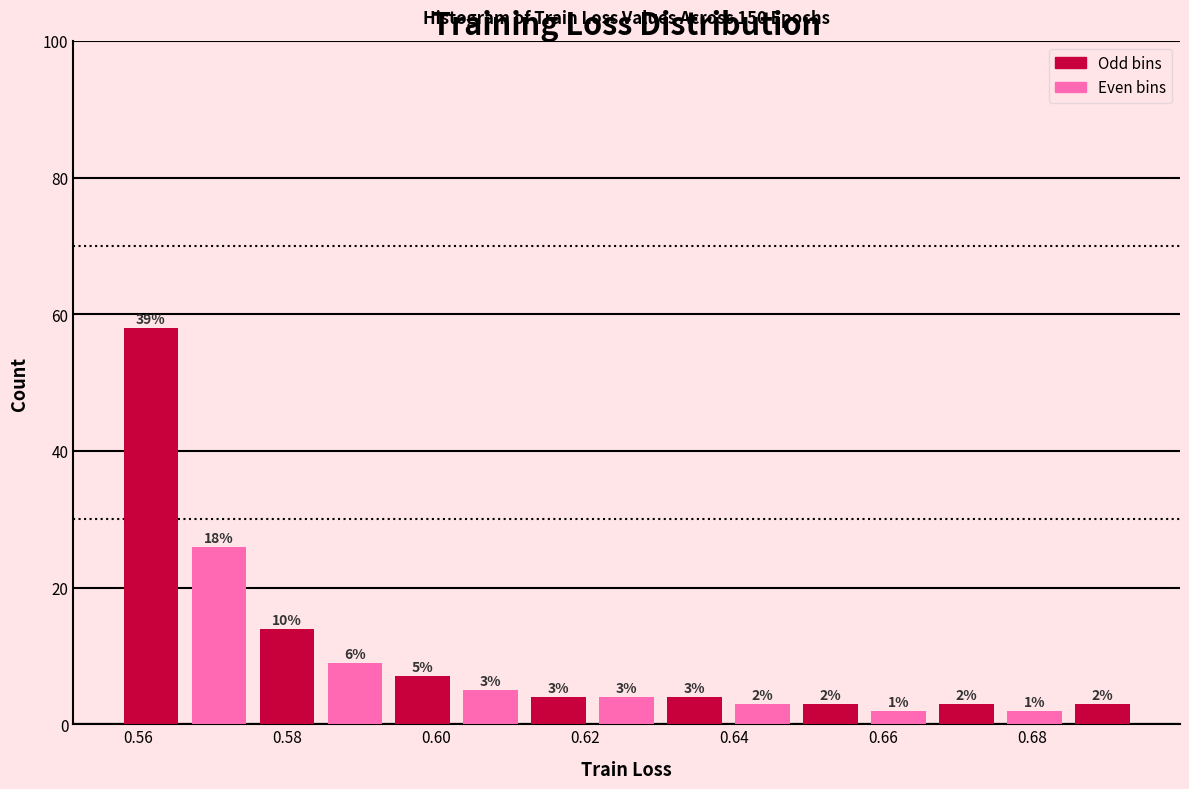

Which range on the x-axis has the tallest bar?

0.558 to 0.566